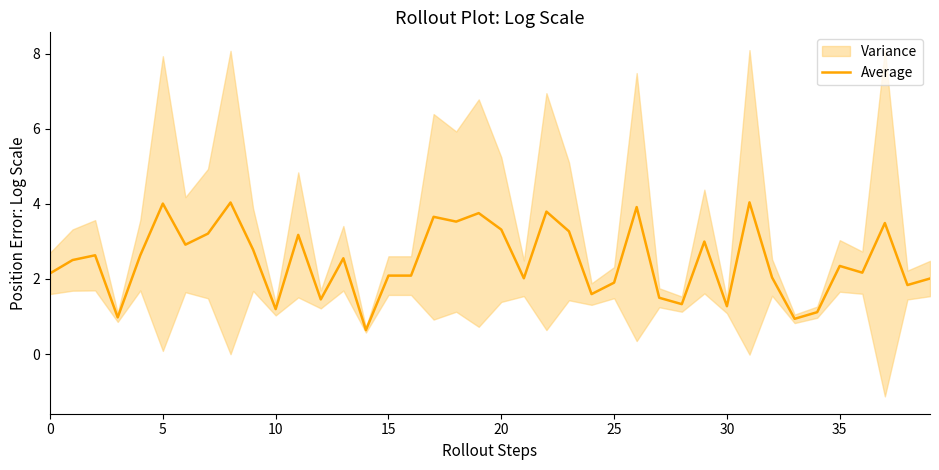

Reading right to left, what are all the values shown in this chart?

2.0	1.8	3.5	2.2	2.3	1.1	0.9	2.0	4.0	1.3	3.0	1.3	1.5	3.9	1.9	1.6	3.3	3.8	2.0	3.3	3.8	3.5	3.7	2.1	2.1	0.6	2.5	1.5	3.2	1.2	2.8	4.0	3.2	2.9	4.0	2.6	1.0	2.6	2.5	2.1